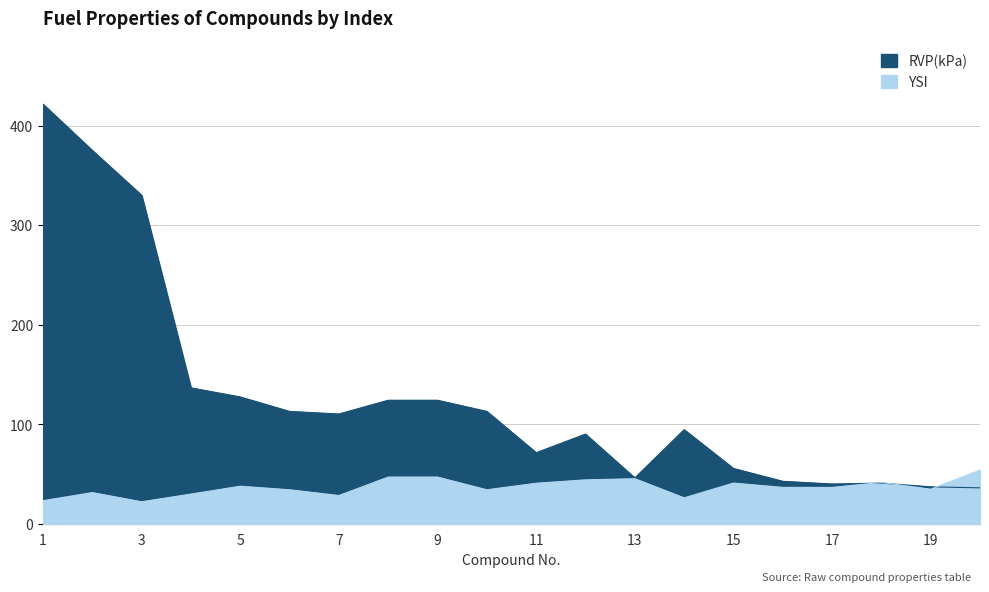

Between 11 and 16, which series saw the biggest shift?

RVP(kPa)